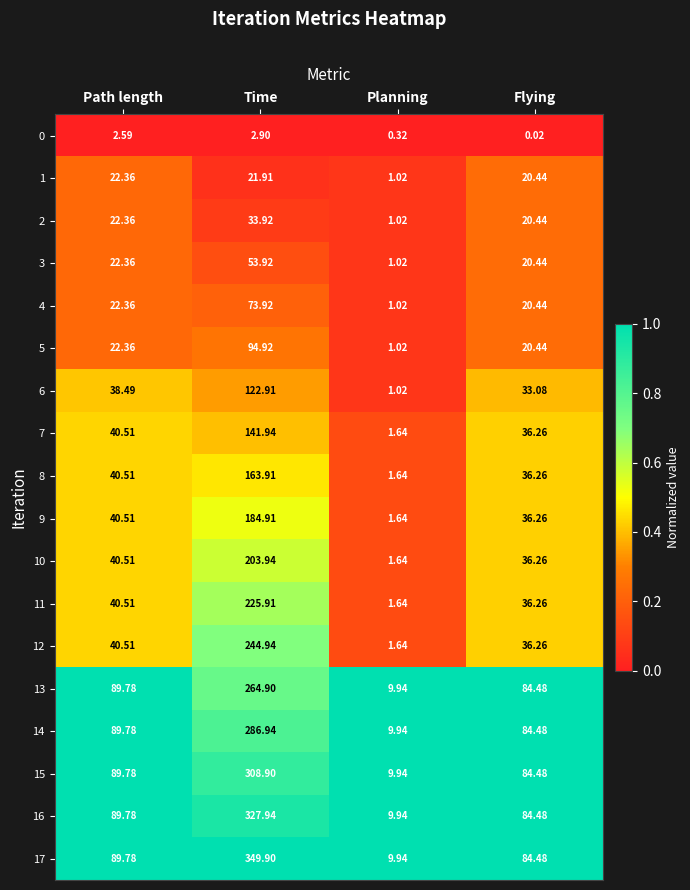

At which label does 15 reach its peak?

Time